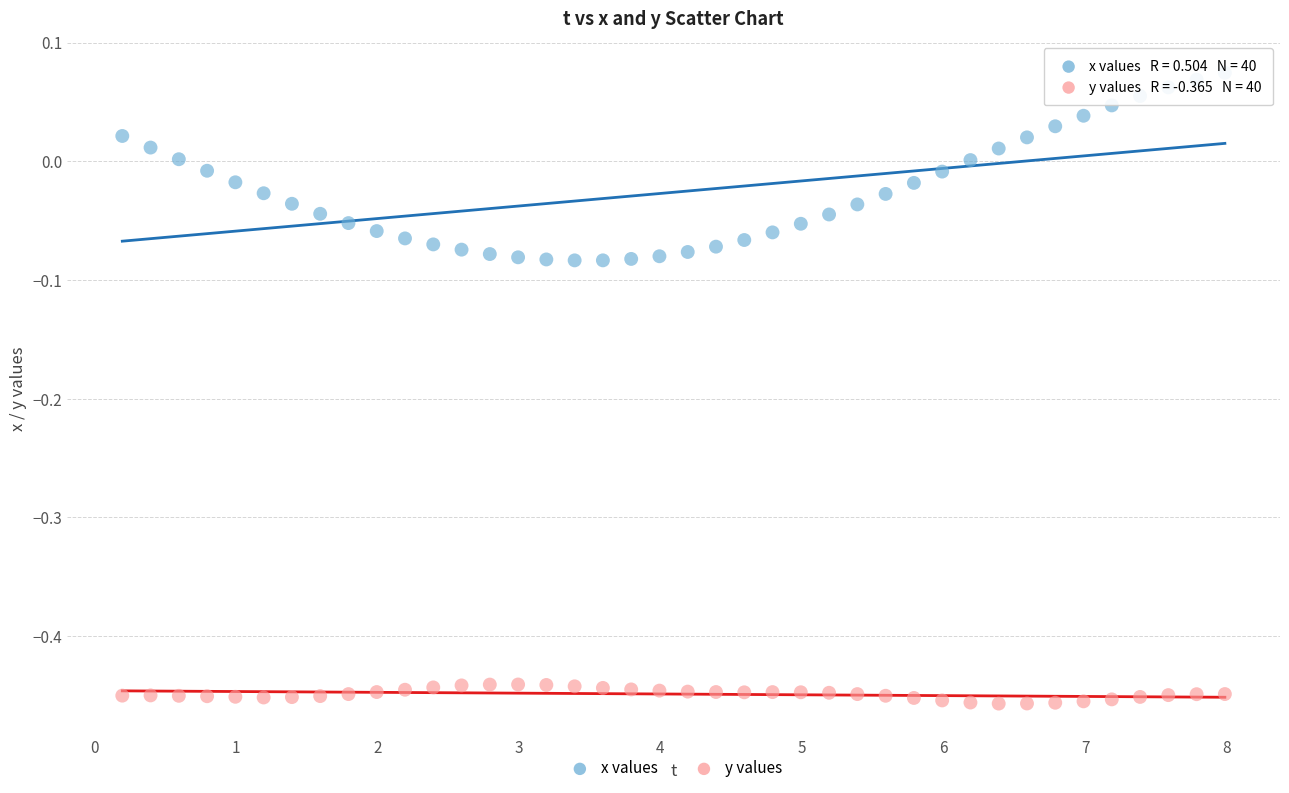

Which series contains the highest Y value?

x values